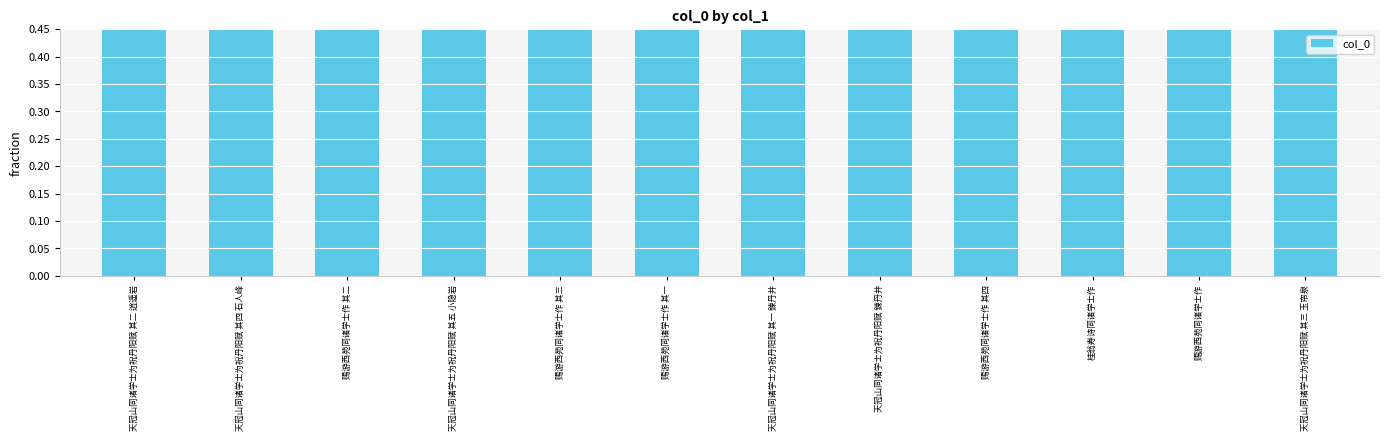

List the labels in order of value, smallest first.

桂翁寿诗同诸学士作, 赐游西苑同诸学士作 其一, 赐游西苑同诸学士作 其二, 赐游西苑同诸学士作 其三, 赐游西苑同诸学士作 其四, 赐游西苑同诸学士作, 天冠山同诸学士为祝丹阳赋 其一 鍊丹井, 天冠山同诸学士为祝丹阳赋 其二 逍遥岩, 天冠山同诸学士为祝丹阳赋 其三 玉帘泉, 天冠山同诸学士为祝丹阳赋 其四 石人峰, 天冠山同诸学士为祝丹阳赋 其五 小隐岩, 天冠山同诸学士为祝丹阳赋 鍊丹井